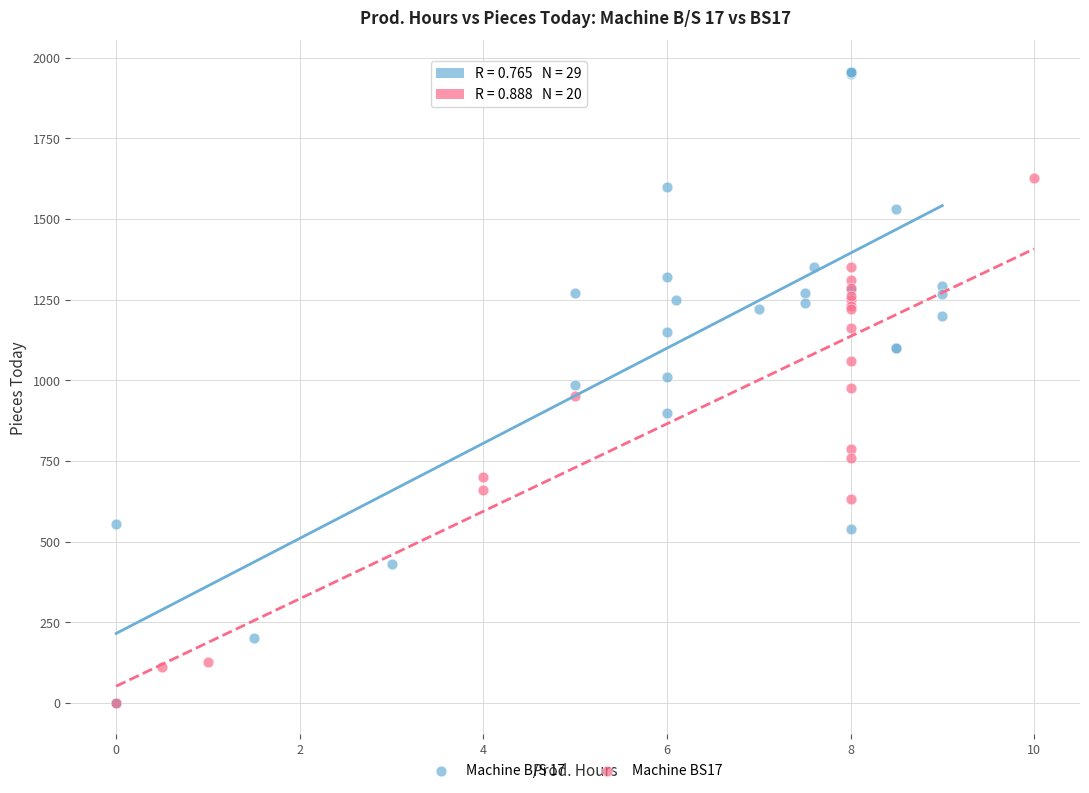

Which series reaches the maximum Y coordinate?

Machine B/S 17